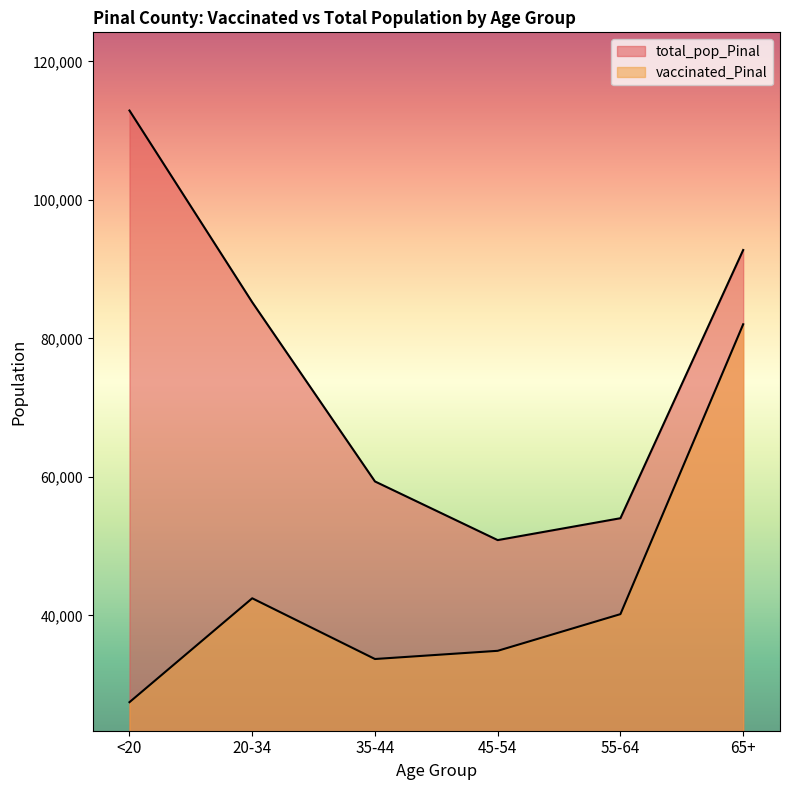

What is the average value of the vaccinated_Pinal series?

43468